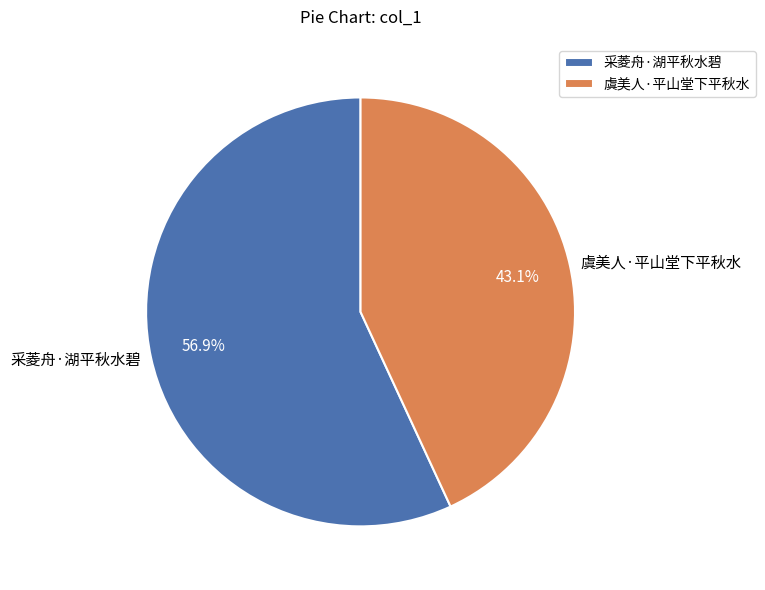

Approximately how many times larger is the value at 采菱舟·湖平秋水碧 compared to 虞美人·平山堂下平秋水?

1.3